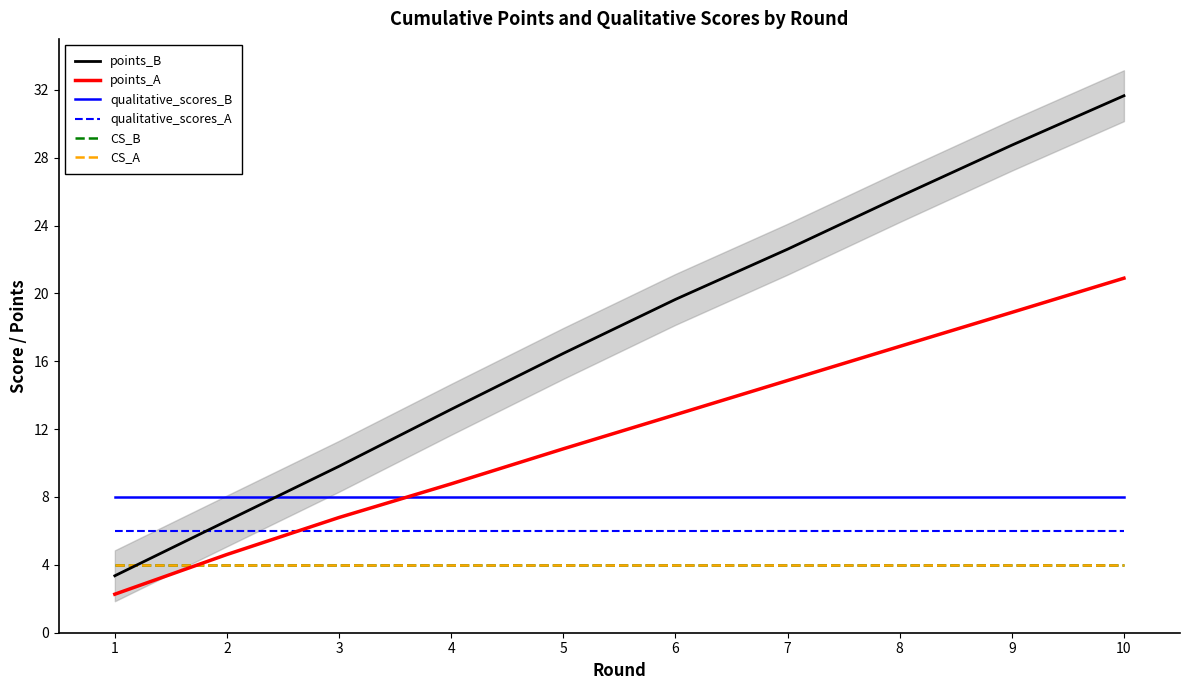

Rank the series at 10 from lowest to highest value.

CS_B, CS_A, qualitative_scores_A, qualitative_scores_B, points_A, points_B